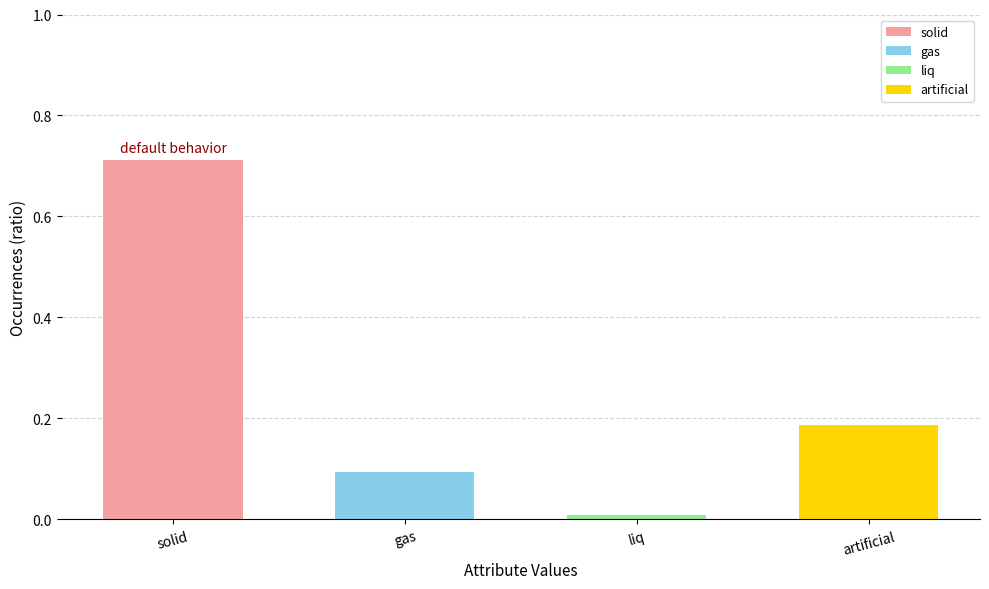

Which has a higher value, liq or gas?

gas